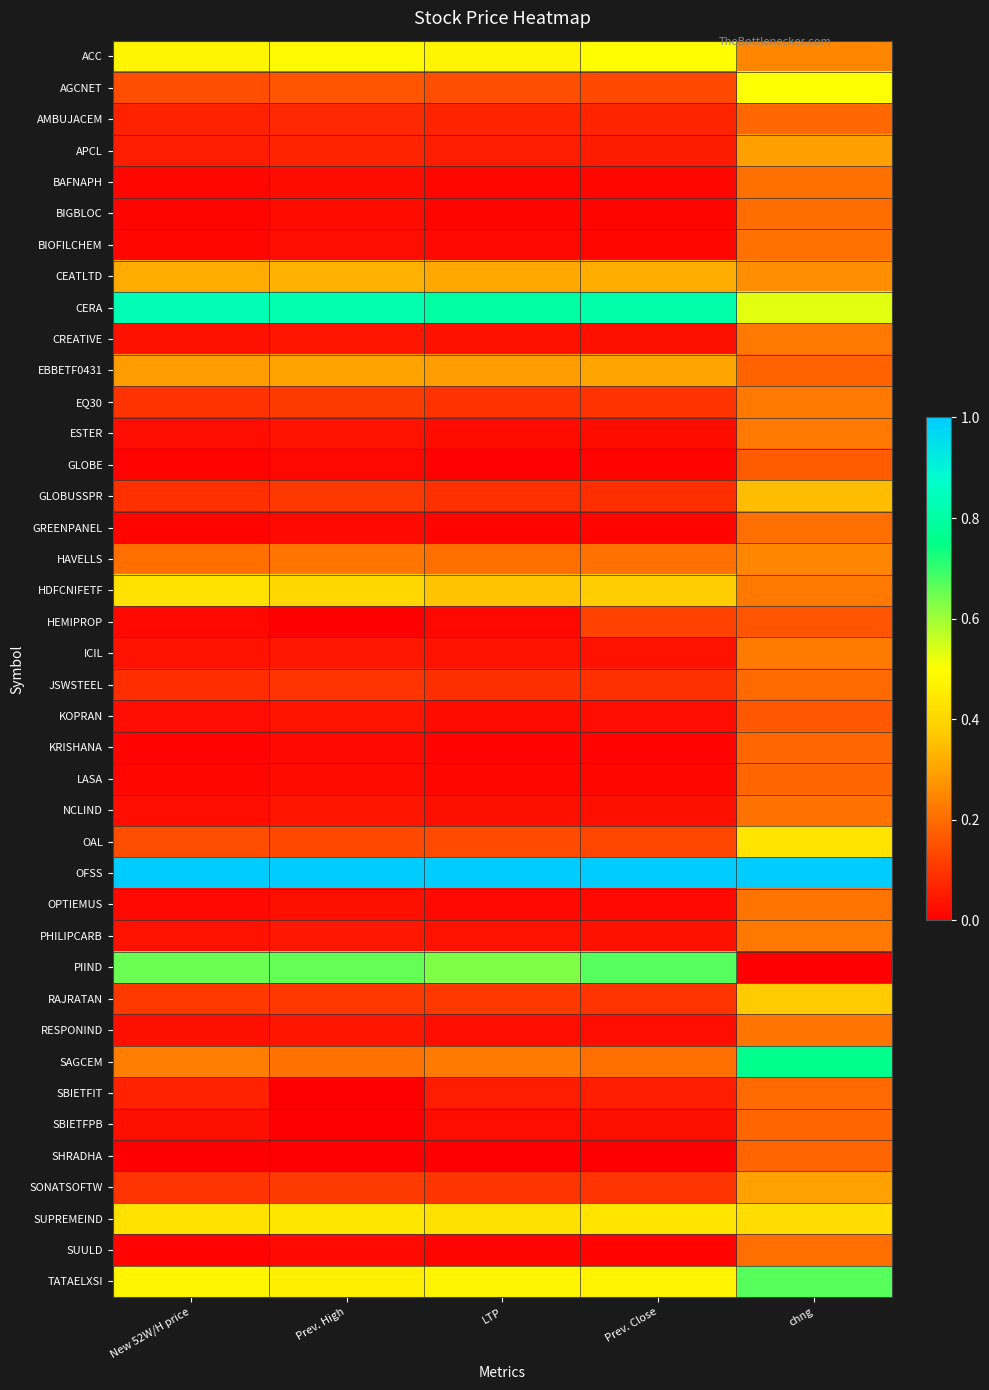

Reading left to right, transcribe all the data shown in this chart.

ACC: New 52W/H price=0.5	Prev. High=0.5	LTP=0.5	Prev. Close=0.5	chng=0.2
AGCNET: New 52W/H price=0.1	Prev. High=0.2	LTP=0.1	Prev. Close=0.1	chng=0.5
AMBUJACEM: New 52W/H price=0.1	Prev. High=0.1	LTP=0.1	Prev. Close=0.1	chng=0.2
APCL: New 52W/H price=0.1	Prev. High=0.1	LTP=0.1	Prev. Close=0.1	chng=0.3
BAFNAPH: New 52W/H price=0.0	Prev. High=0.0	LTP=0.0	Prev. Close=0.0	chng=0.2
BIGBLOC: New 52W/H price=0.0	Prev. High=0.0	LTP=0.0	Prev. Close=0.0	chng=0.2
BIOFILCHEM: New 52W/H price=0.0	Prev. High=0.0	LTP=0.0	Prev. Close=0.0	chng=0.2
CEATLTD: New 52W/H price=0.3	Prev. High=0.3	LTP=0.3	Prev. Close=0.3	chng=0.3
CERA: New 52W/H price=0.8	Prev. High=0.8	LTP=0.8	Prev. Close=0.8	chng=0.5
CREATIVE: New 52W/H price=0.0	Prev. High=0.0	LTP=0.0	Prev. Close=0.0	chng=0.2
EBBETF0431: New 52W/H price=0.3	Prev. High=0.3	LTP=0.3	Prev. Close=0.3	chng=0.2
EQ30: New 52W/H price=0.1	Prev. High=0.1	LTP=0.1	Prev. Close=0.1	chng=0.2
ESTER: New 52W/H price=0.0	Prev. High=0.0	LTP=0.0	Prev. Close=0.0	chng=0.2
GLOBE: New 52W/H price=0.0	Prev. High=0.0	LTP=0.0	Prev. Close=0.0	chng=0.2
GLOBUSSPR: New 52W/H price=0.1	Prev. High=0.1	LTP=0.1	Prev. Close=0.1	chng=0.3
GREENPANEL: New 52W/H price=0.0	Prev. High=0.0	LTP=0.0	Prev. Close=0.0	chng=0.2
HAVELLS: New 52W/H price=0.2	Prev. High=0.2	LTP=0.2	Prev. Close=0.2	chng=0.2
HDFCNIFETF: New 52W/H price=0.4	Prev. High=0.4	LTP=0.4	Prev. Close=0.4	chng=0.2
HEMIPROP: New 52W/H price=0.0	Prev. High=0.0	LTP=0.0	Prev. Close=0.1	chng=0.2
ICIL: New 52W/H price=0.0	Prev. High=0.0	LTP=0.0	Prev. Close=0.0	chng=0.2
JSWSTEEL: New 52W/H price=0.1	Prev. High=0.1	LTP=0.1	Prev. Close=0.1	chng=0.2
KOPRAN: New 52W/H price=0.0	Prev. High=0.0	LTP=0.0	Prev. Close=0.0	chng=0.2
KRISHANA: New 52W/H price=0.0	Prev. High=0.0	LTP=0.0	Prev. Close=0.0	chng=0.2
LASA: New 52W/H price=0.0	Prev. High=0.0	LTP=0.0	Prev. Close=0.0	chng=0.2
NCLIND: New 52W/H price=0.0	Prev. High=0.0	LTP=0.0	Prev. Close=0.0	chng=0.2
OAL: New 52W/H price=0.1	Prev. High=0.1	LTP=0.1	Prev. Close=0.1	chng=0.4
OFSS: New 52W/H price=1.0	Prev. High=1.0	LTP=1.0	Prev. Close=1.0	chng=1.0
OPTIEMUS: New 52W/H price=0.0	Prev. High=0.0	LTP=0.0	Prev. Close=0.0	chng=0.2
PHILIPCARB: New 52W/H price=0.0	Prev. High=0.0	LTP=0.0	Prev. Close=0.0	chng=0.2
PIIND: New 52W/H price=0.7	Prev. High=0.7	LTP=0.6	Prev. Close=0.7	chng=0.0
RAJRATAN: New 52W/H price=0.1	Prev. High=0.1	LTP=0.1	Prev. Close=0.1	chng=0.4
RESPONIND: New 52W/H price=0.0	Prev. High=0.0	LTP=0.0	Prev. Close=0.0	chng=0.2
SAGCEM: New 52W/H price=0.2	Prev. High=0.2	LTP=0.2	Prev. Close=0.2	chng=0.8
SBIETFIT: New 52W/H price=0.1	Prev. High=0.0	LTP=0.1	Prev. Close=0.1	chng=0.2
SBIETFPB: New 52W/H price=0.0	Prev. High=0.0	LTP=0.0	Prev. Close=0.0	chng=0.2
SHRADHA: New 52W/H price=0.0	Prev. High=0.0	LTP=0.0	Prev. Close=0.0	chng=0.2
SONATSOFTW: New 52W/H price=0.1	Prev. High=0.1	LTP=0.1	Prev. Close=0.1	chng=0.3
SUPREMEIND: New 52W/H price=0.4	Prev. High=0.4	LTP=0.4	Prev. Close=0.4	chng=0.4
SUULD: New 52W/H price=0.0	Prev. High=0.0	LTP=0.0	Prev. Close=0.0	chng=0.2
TATAELXSI: New 52W/H price=0.5	Prev. High=0.5	LTP=0.5	Prev. Close=0.5	chng=0.7